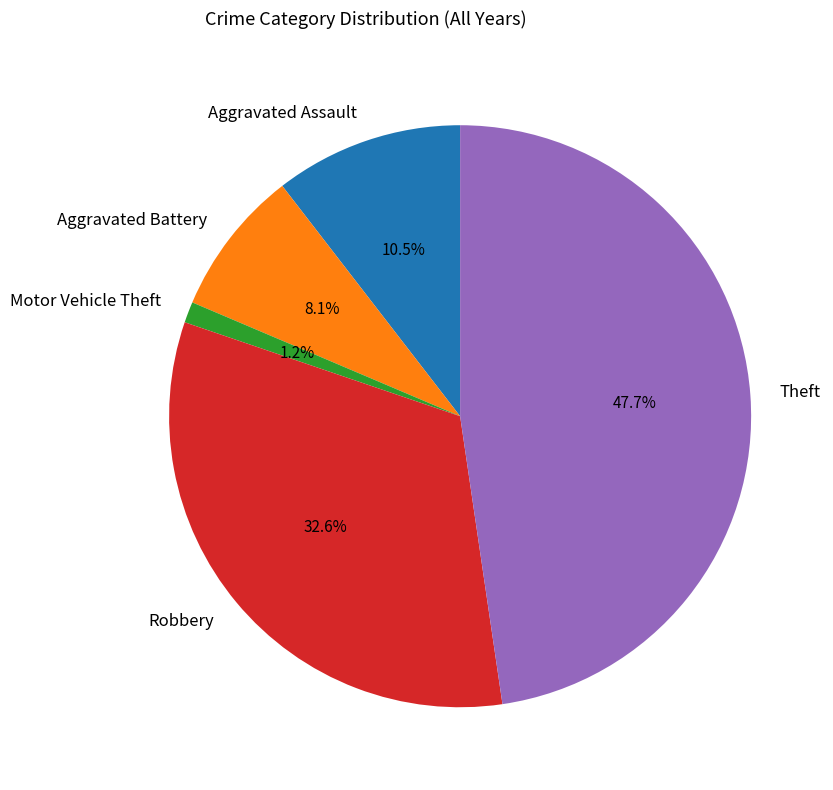

How many slices are in this pie chart?

5